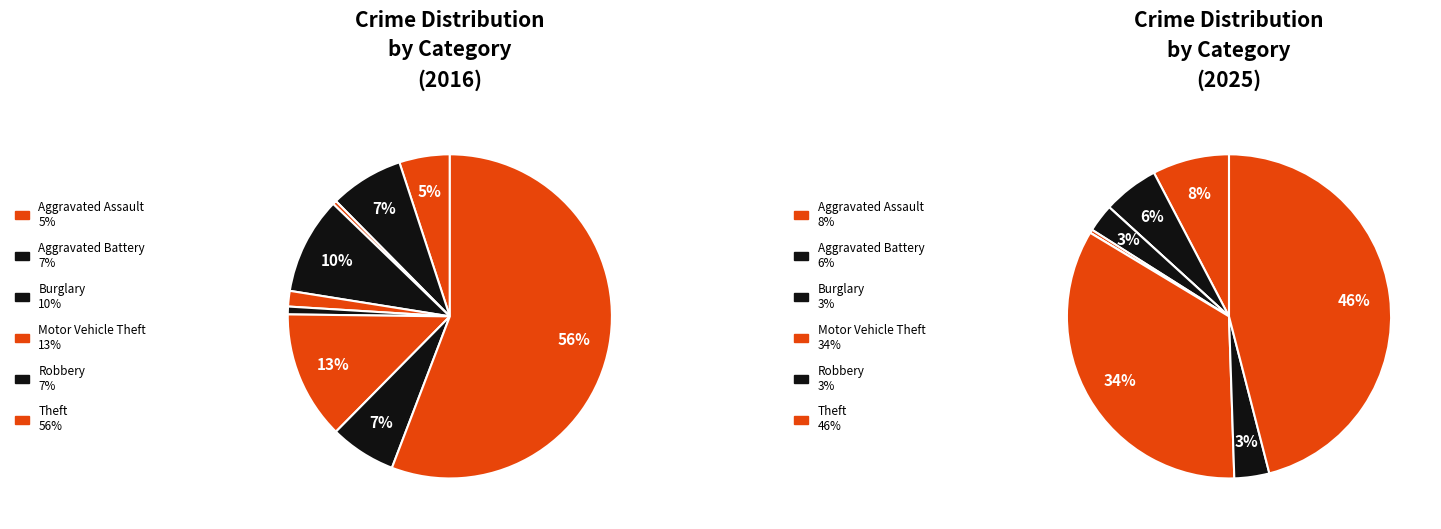

To the nearest percent, what percentage of the pie is 5?

1%